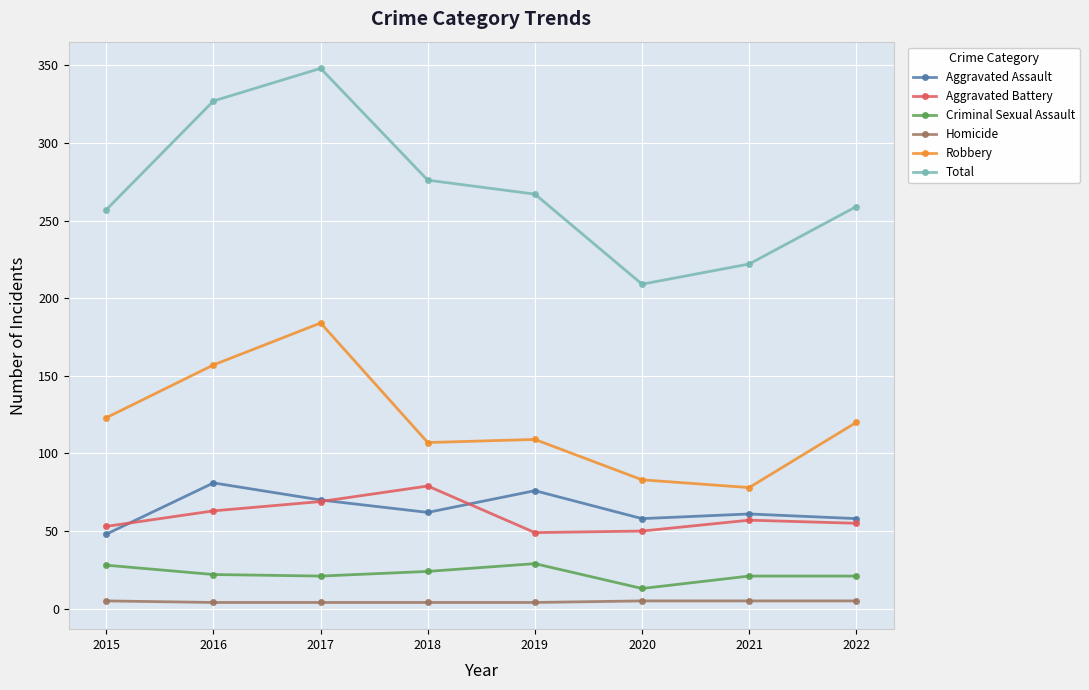

Rank the series at 2016 from highest to lowest value.

Total, Robbery, Aggravated Assault, Aggravated Battery, Criminal Sexual Assault, Homicide